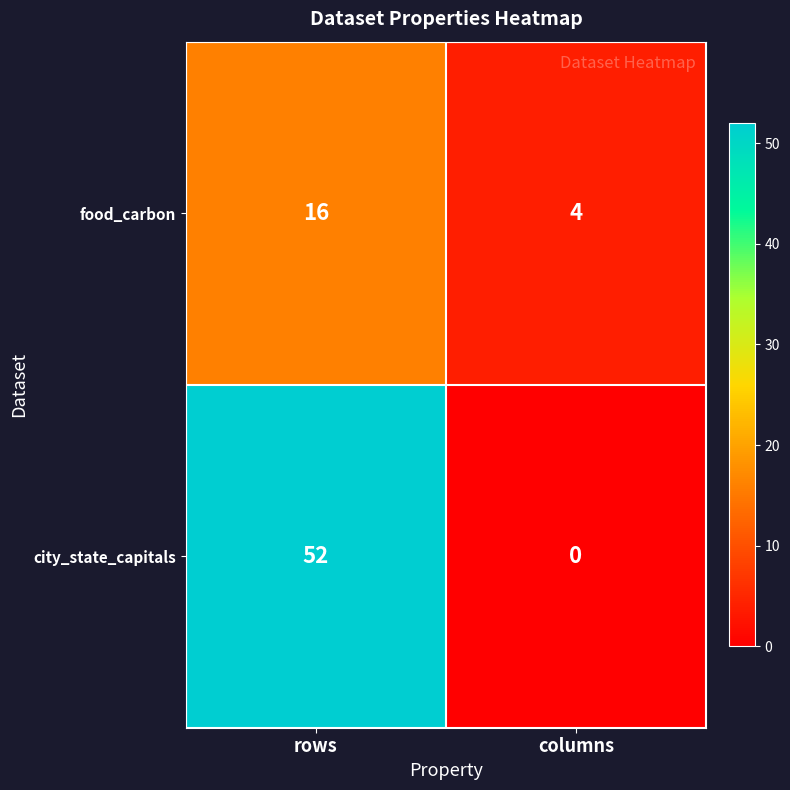

Reading right to left, extract all data points from this chart.

food_carbon: columns=4	rows=16
city_state_capitals: columns=0	rows=52